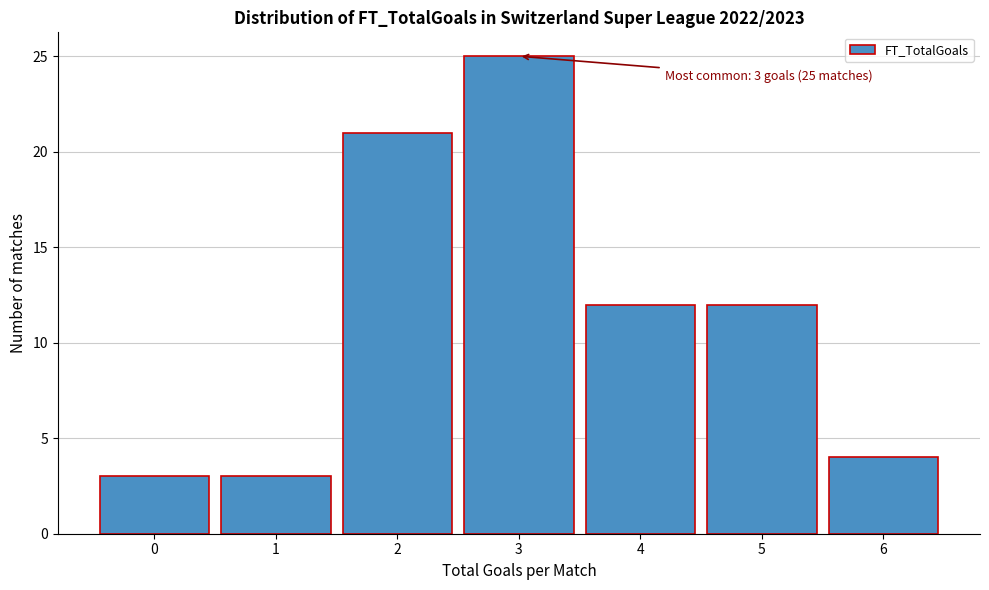

Over which range of the x-axis is the bar tallest?

2.5 to 3.5